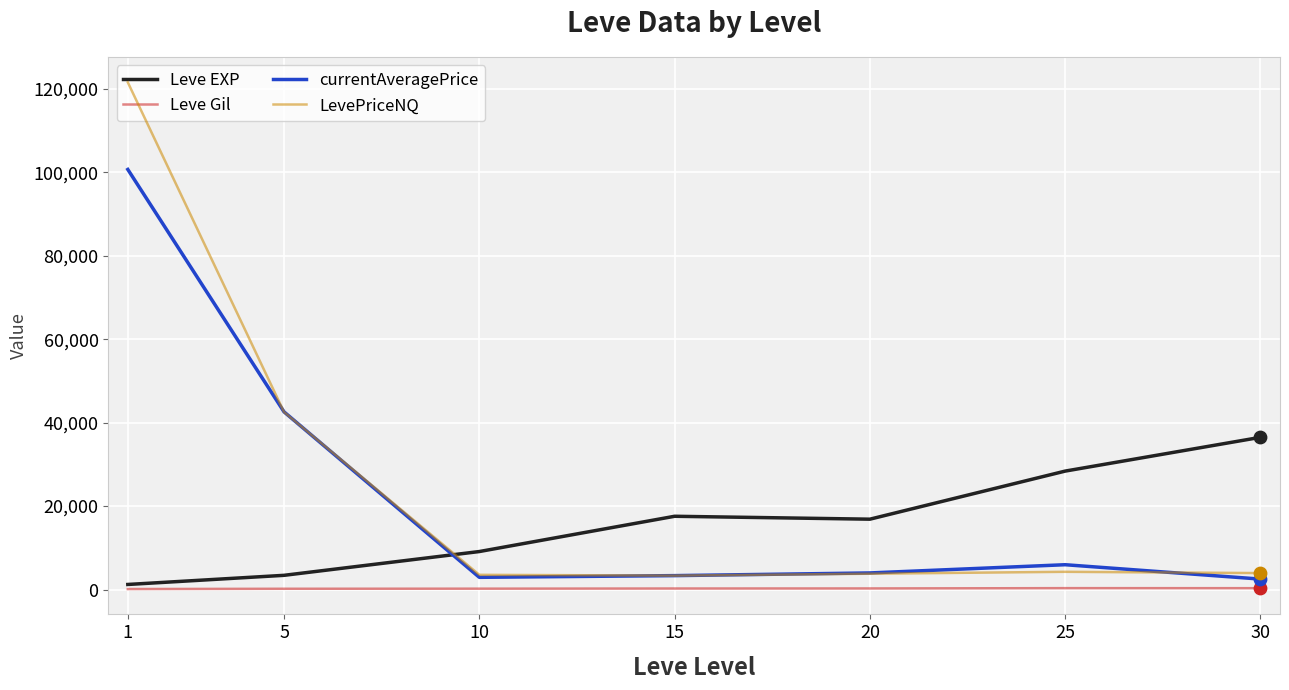

What are all the series names shown in the legend?

Leve EXP, Leve Gil, currentAveragePrice, LevePriceNQ